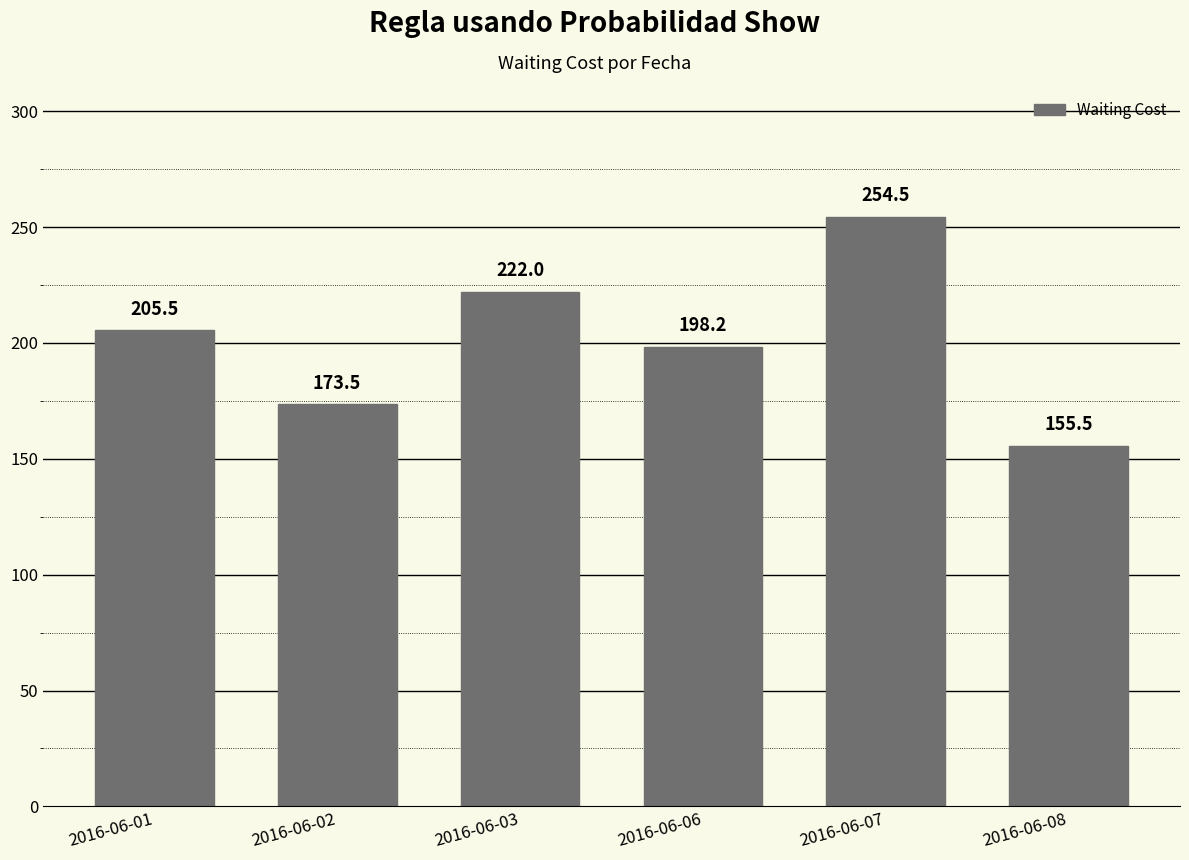

At which category does the chart reach its minimum across all series?

2016-06-08